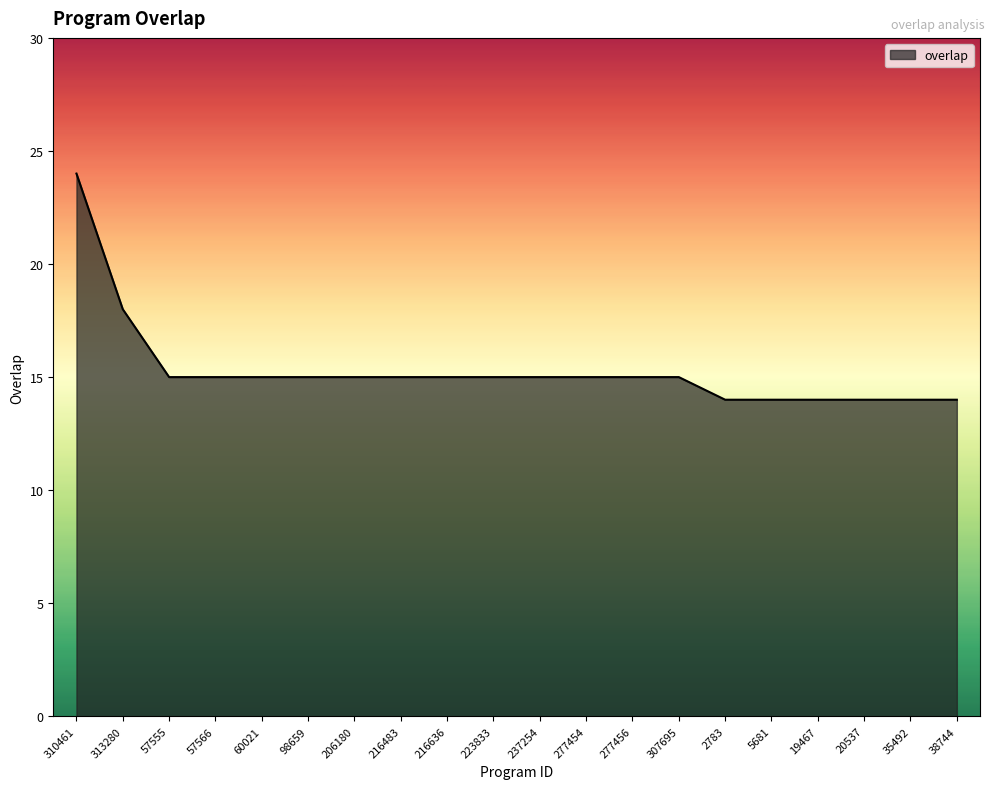

What position from the right is 98659?

15